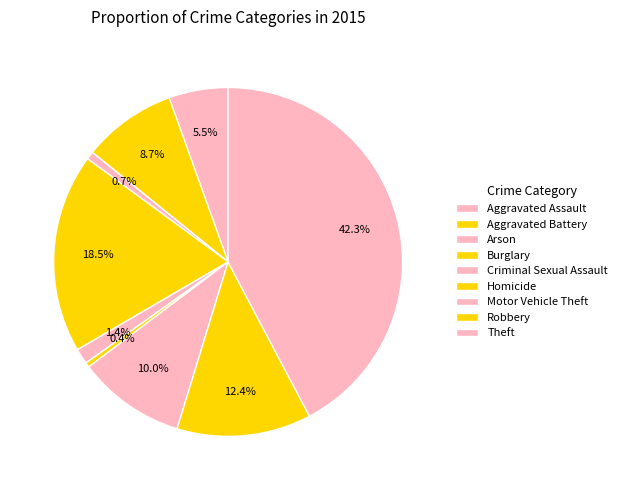

How many segments does this pie chart have?

9